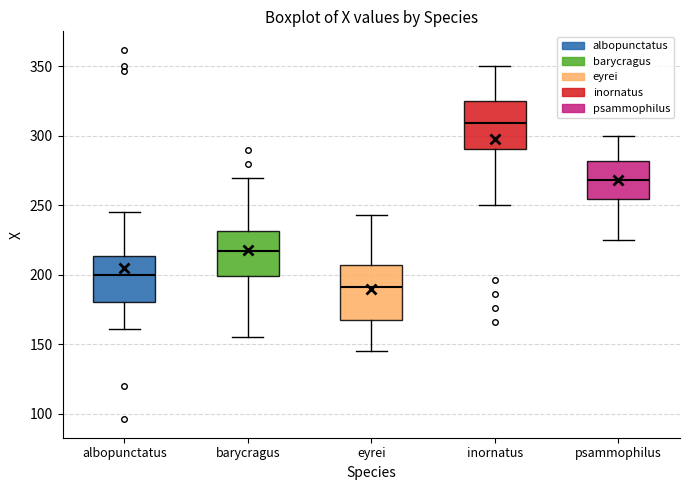

Which box's median line is the lowest?

eyrei